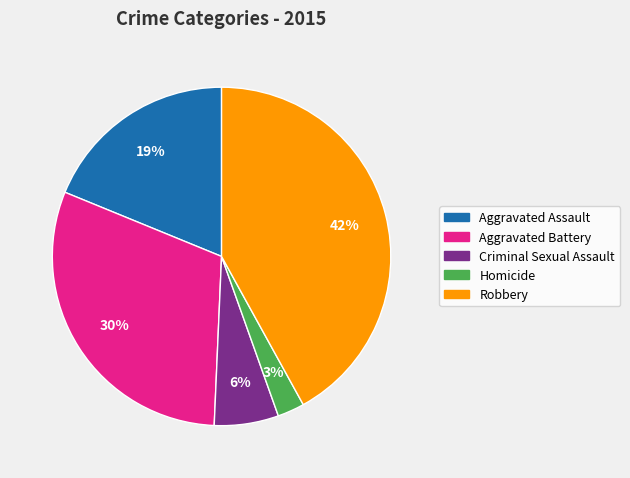

How many slices are in this pie chart?

5